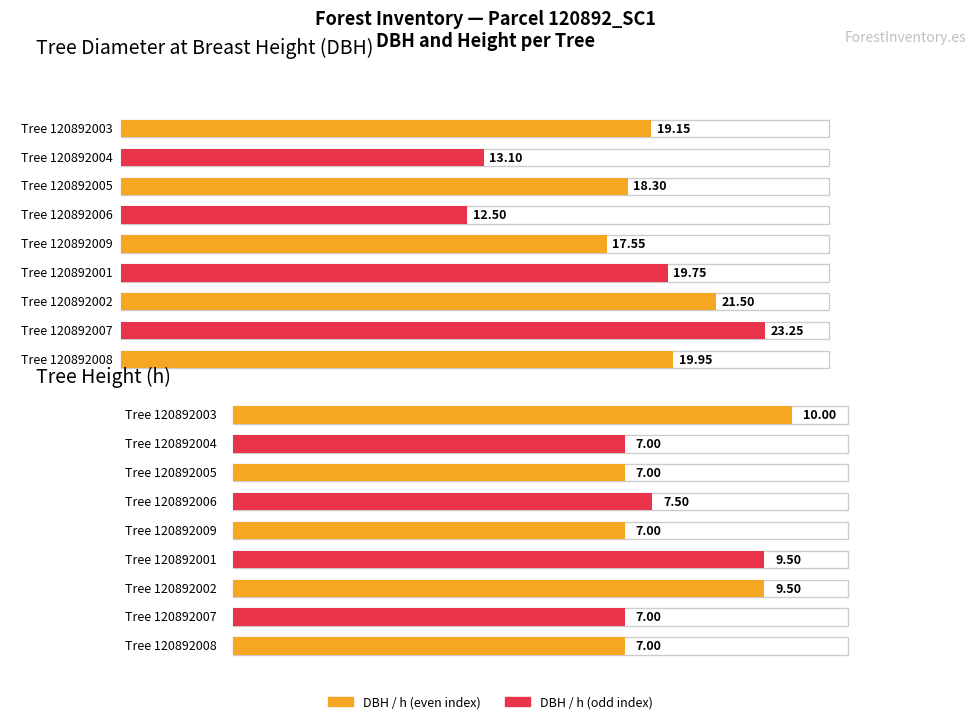

Which series has the widest spread of values?

dbh